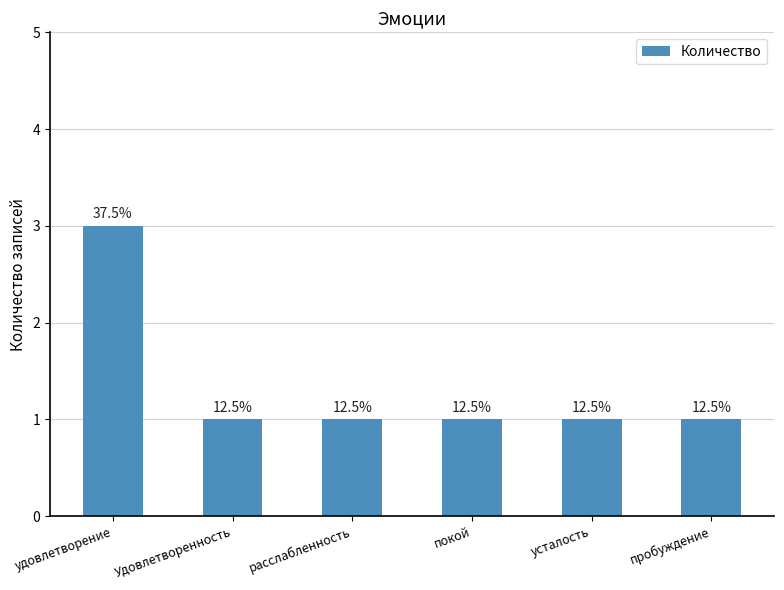

How many bars are there in total?

6